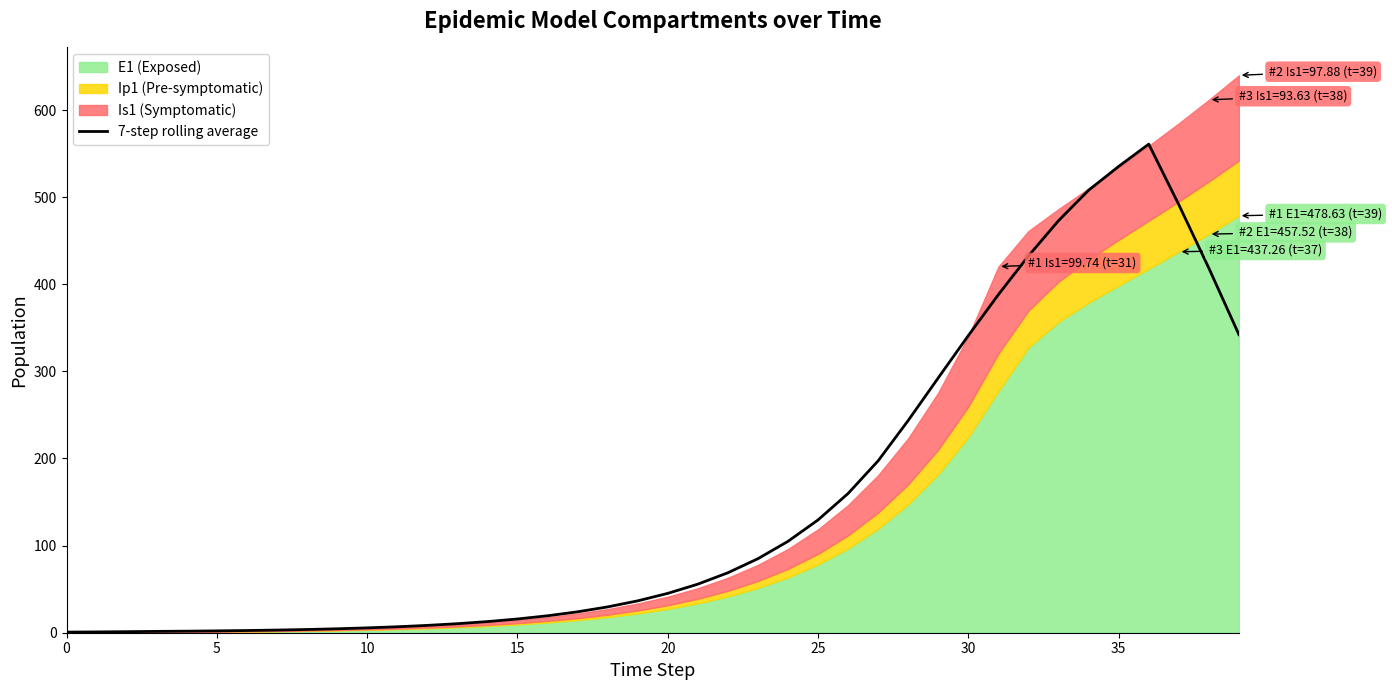

True or false: 7-step rolling average has a value of 565.8 at 30.

False